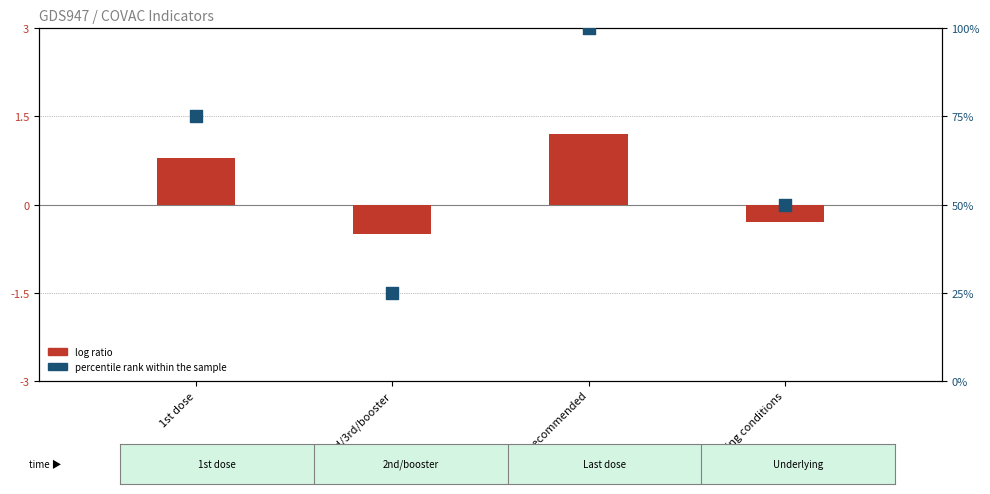

Is the value of log ratio at Last recommended greater than the value of percentile rank within the sample at Last recommended?

No